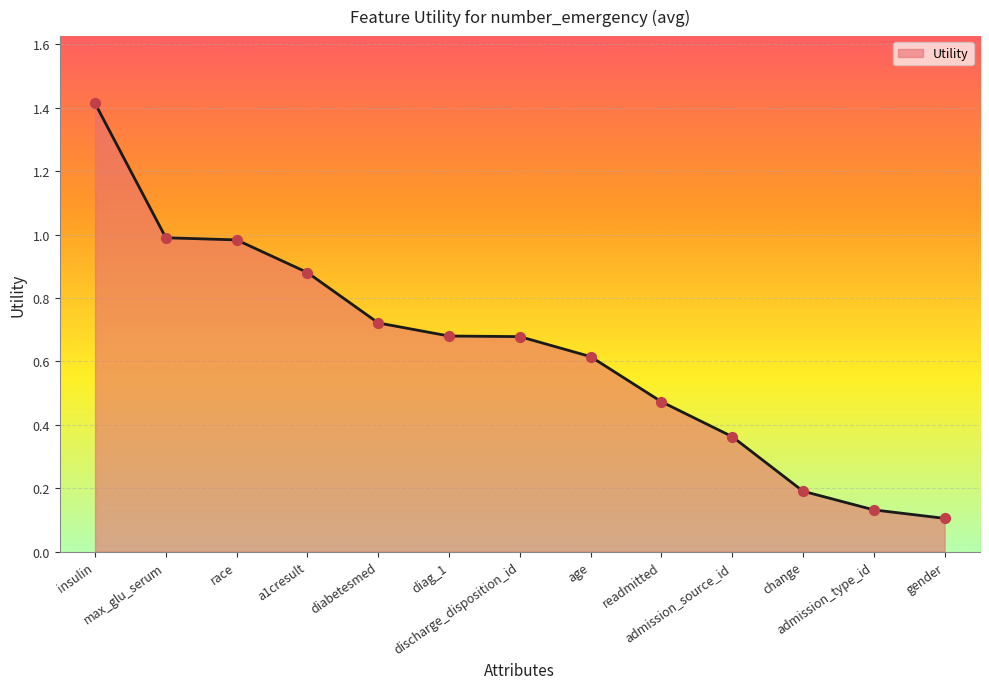

Between max_glu_serum and gender, which is larger?

max_glu_serum